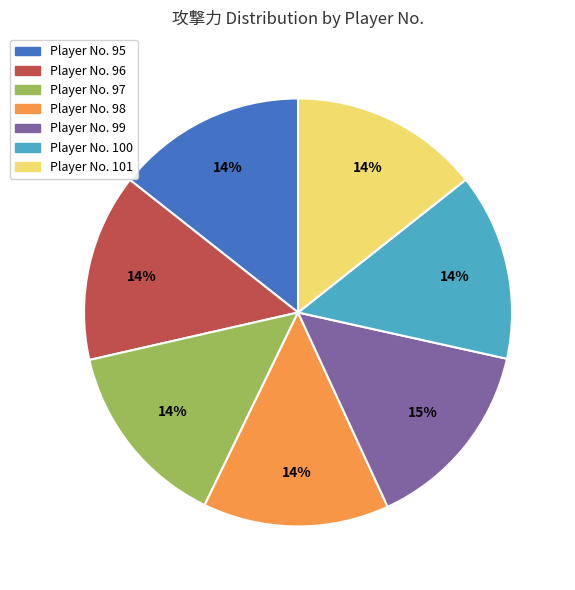

How many slices are in this pie chart?

7